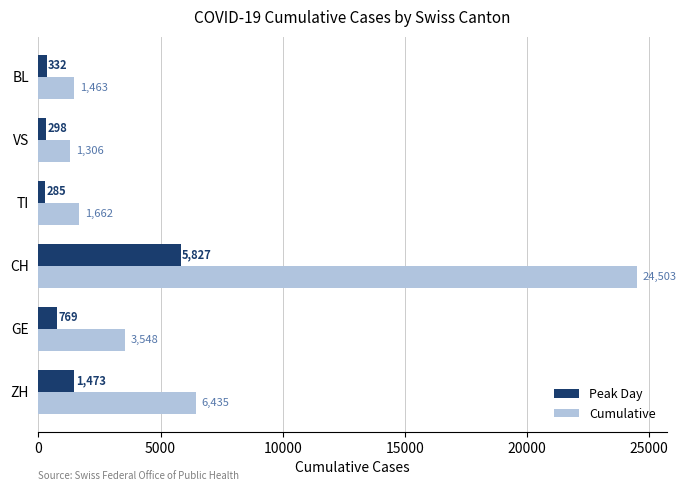

The Cumulative series shows 1463 at BL. True or false?

True